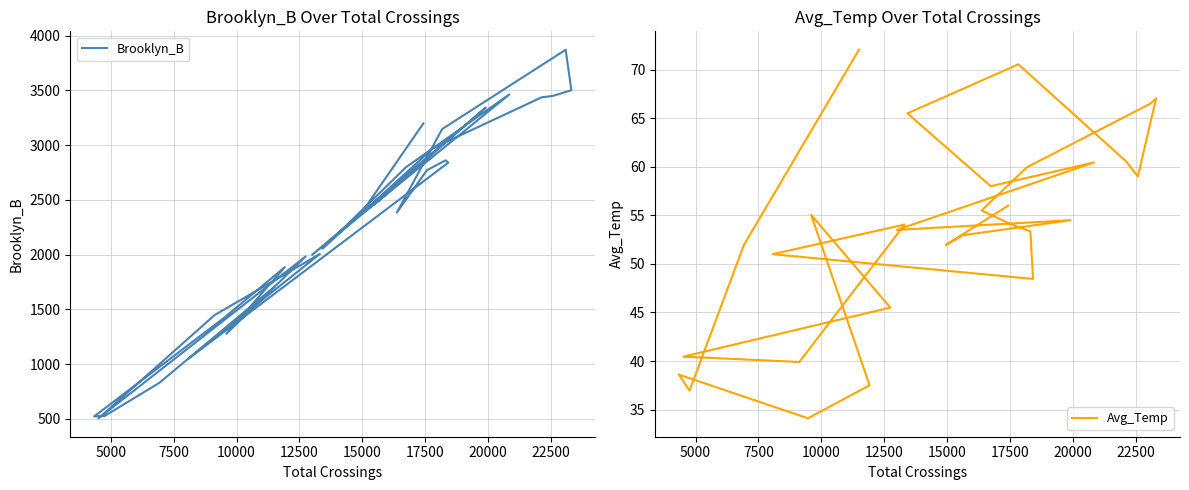

What is the sum of all Avg_Temp values?

1604.9